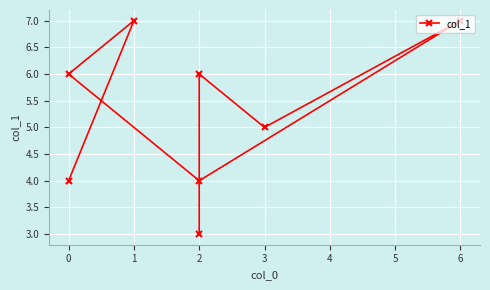

Count the number of values greater than 6.

2